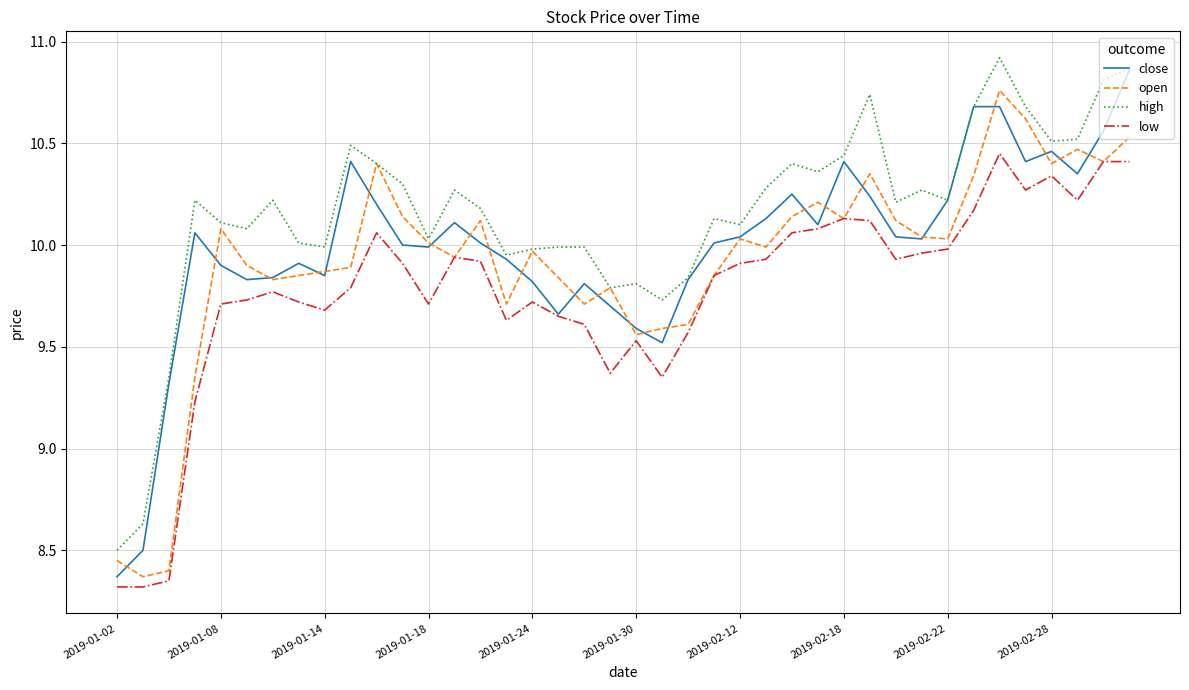

True or false: high and low cross at least once.

False